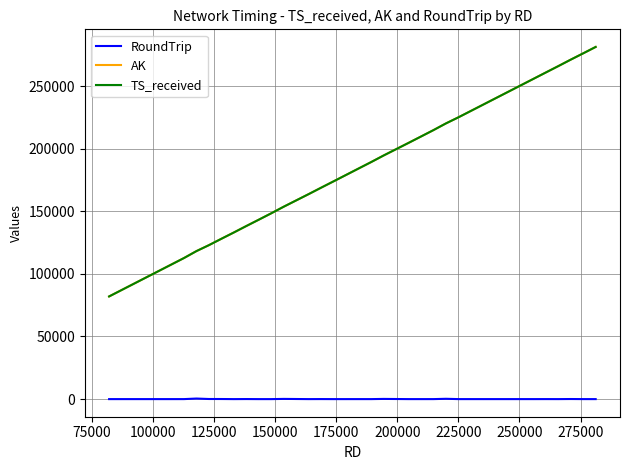

What is the average value of the AK series?

182218